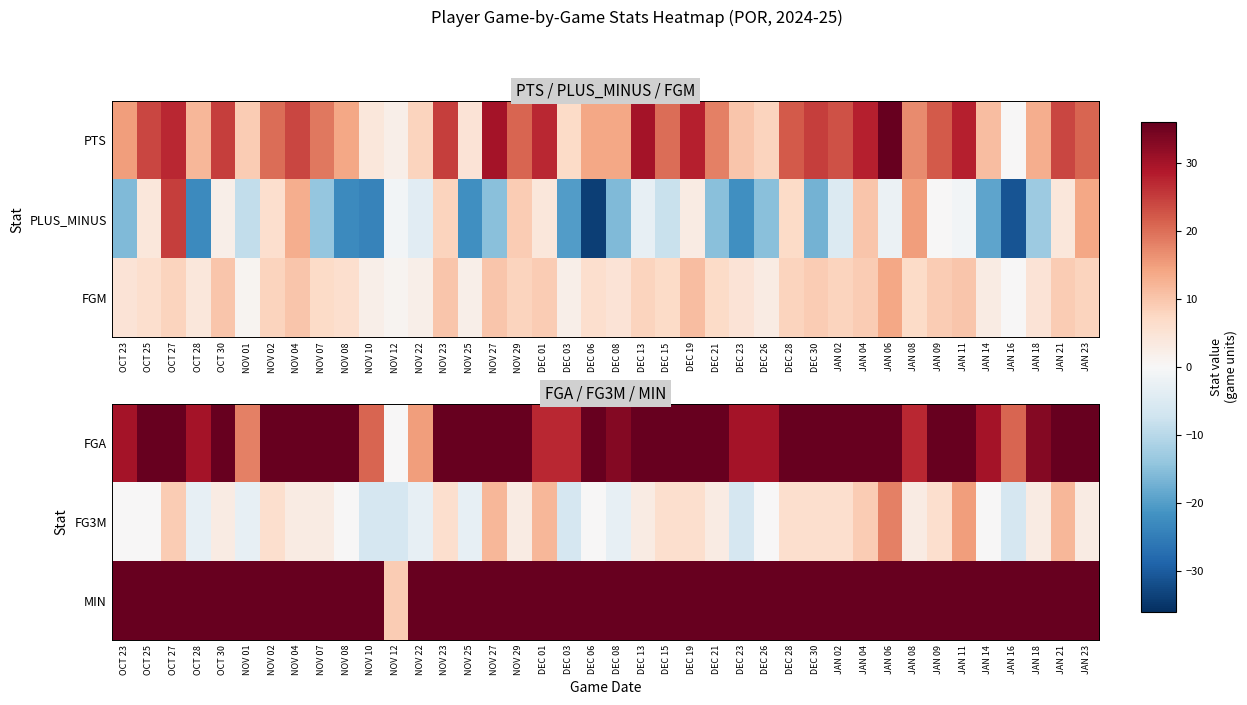

Which has a higher value, NOV 04 or JAN 08?

NOV 04